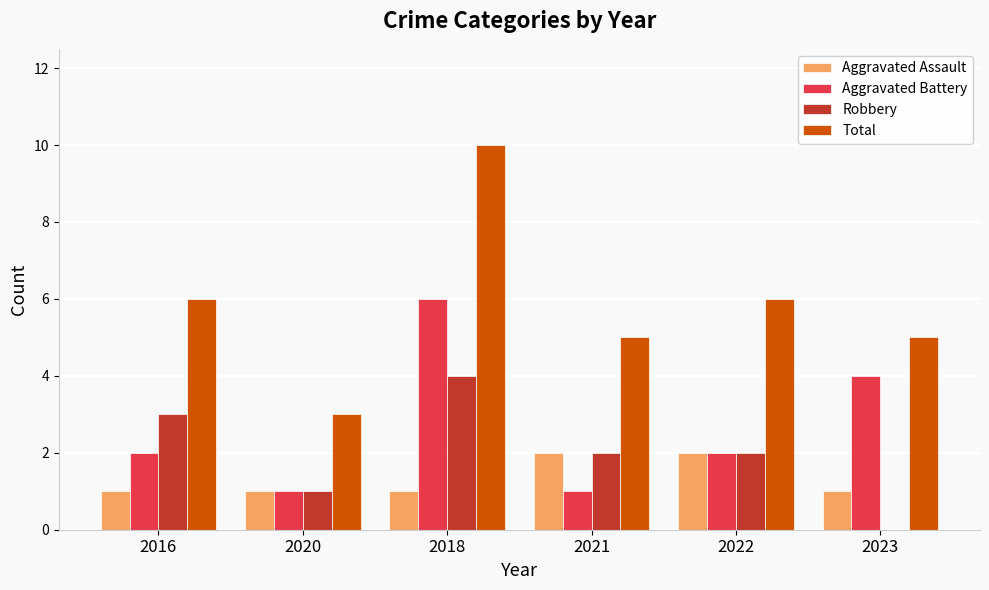

At which label does Aggravated Battery reach its peak?

2018